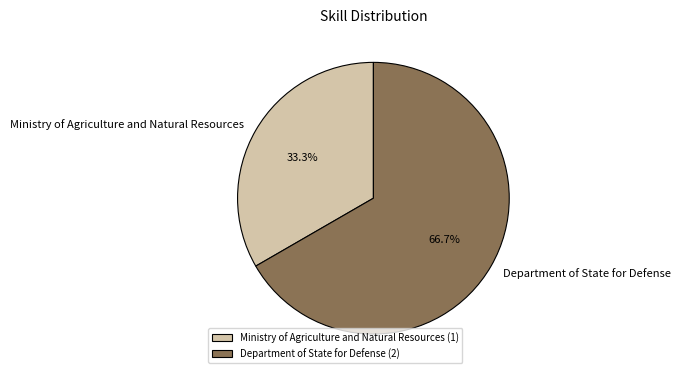

Does Ministry of Agriculture and Natural Resources represent more than half of the total?

No